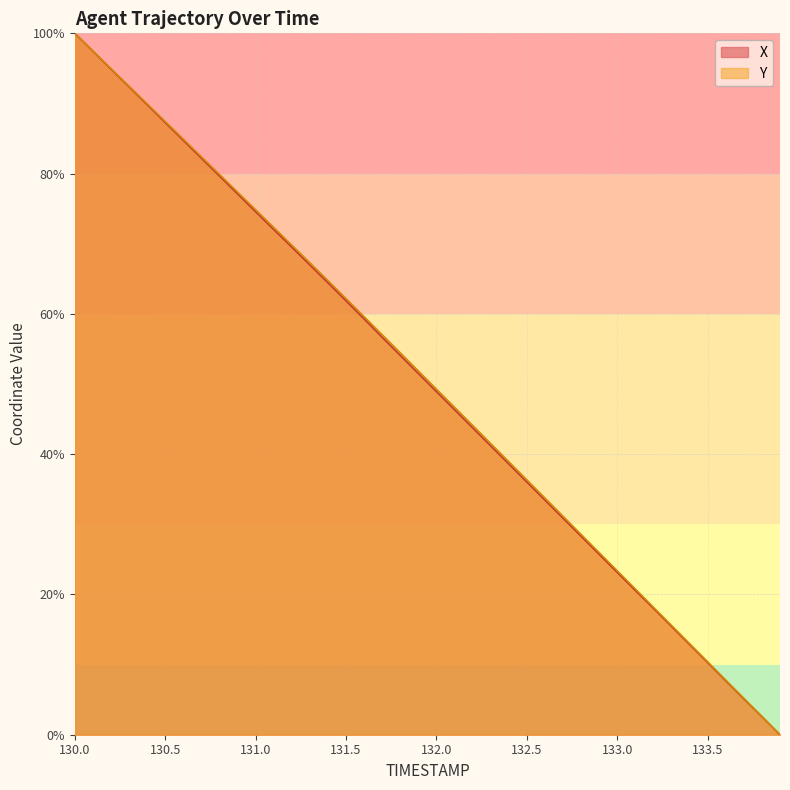

Is it true that Y equals 47.4 at 130.9?

False